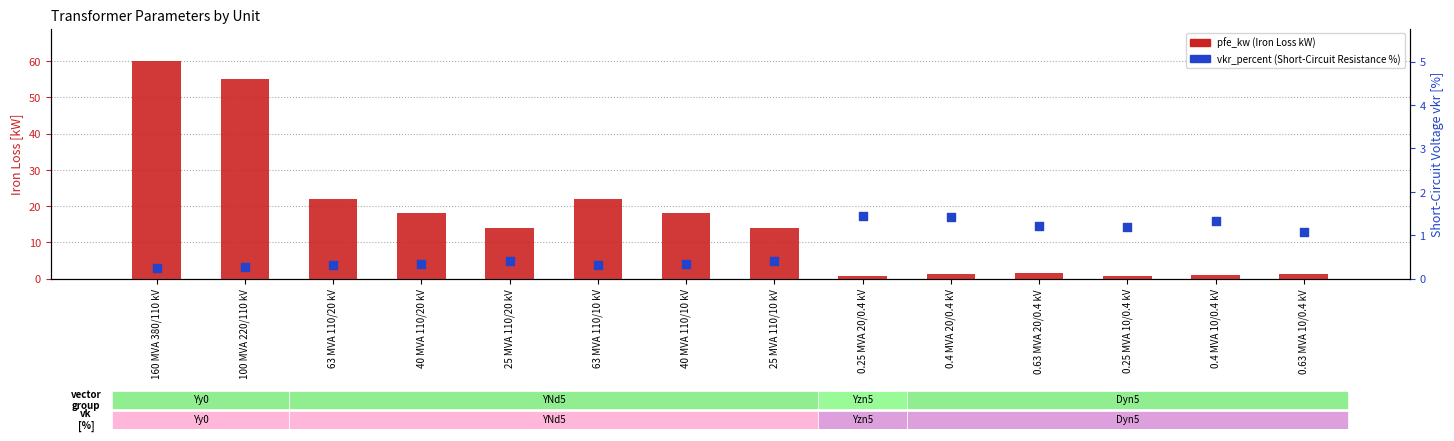

Which series contains the lowest Y value?

vkr_percent